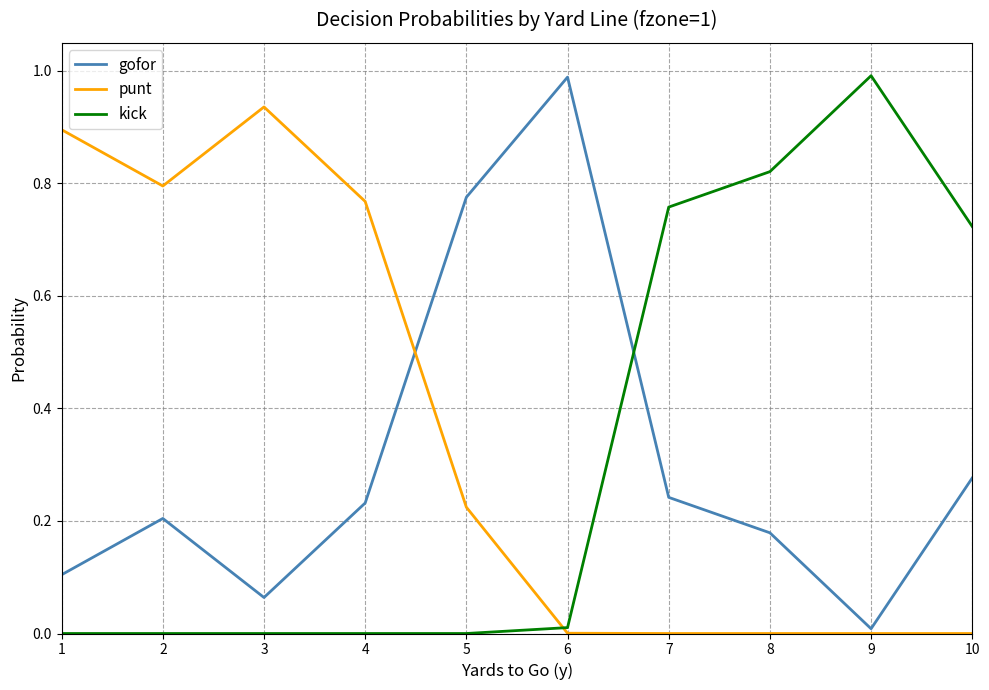

Is this an area chart (filled region under the line)?

No